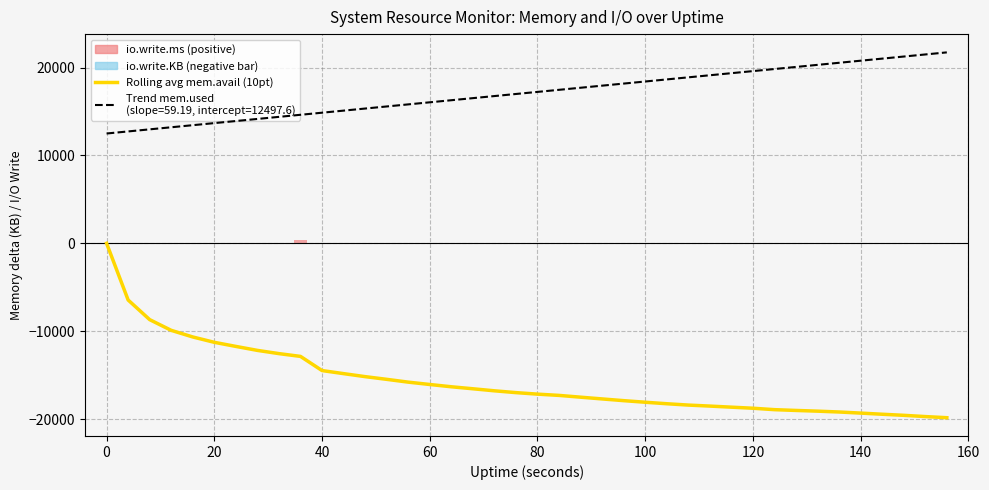

How many values are below zero?

39